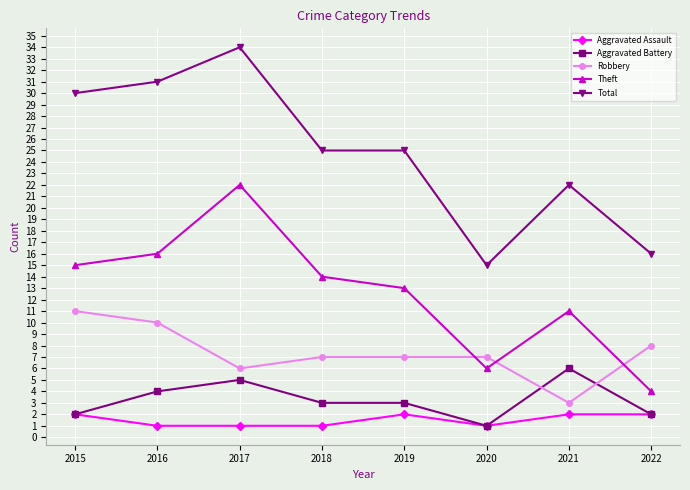

Rank the series by their maximum value, from highest to lowest.

Total, Theft, Robbery, Aggravated Battery, Aggravated Assault